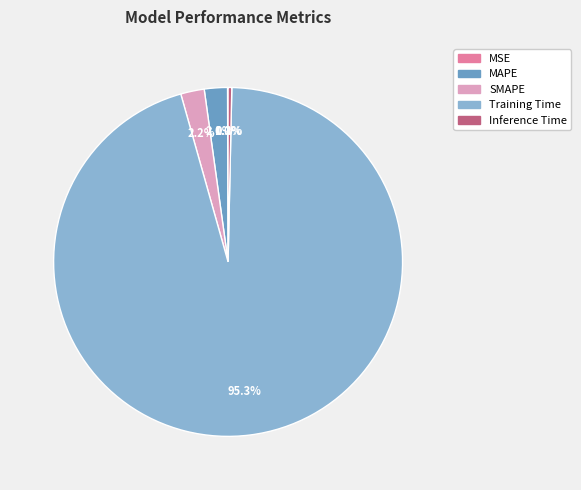

What is the largest slice in the pie chart?

Training Time